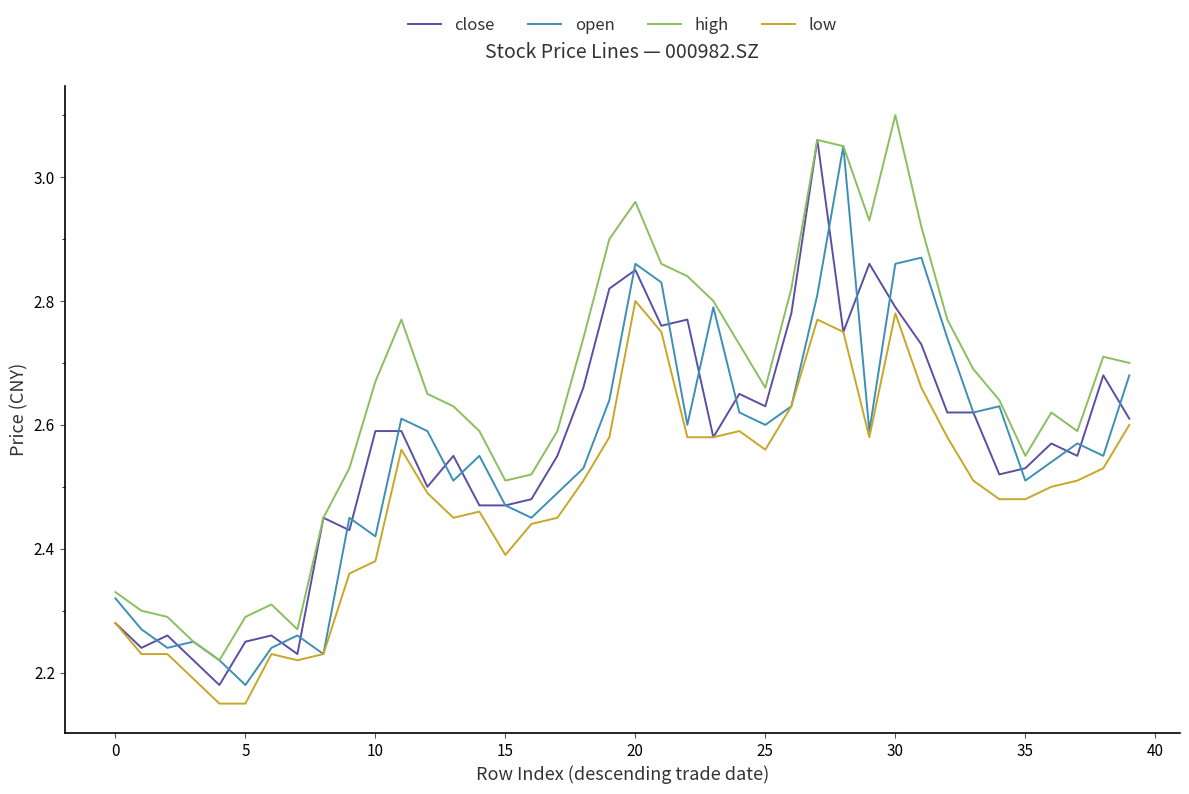

List the series in order of their peak value, lowest first.

low, open, close, high